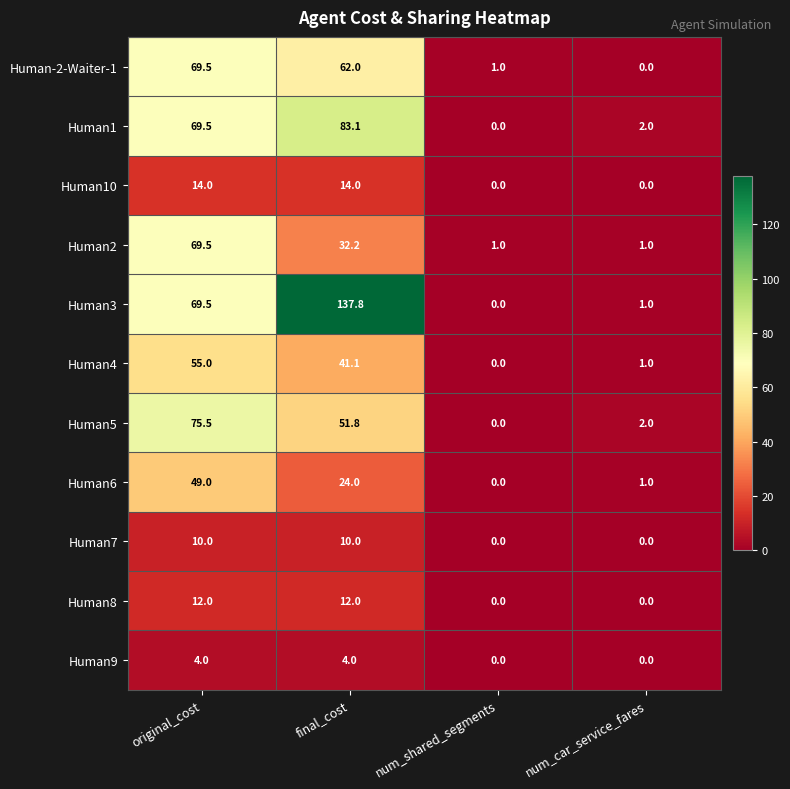

Which series has the largest total across all categories?

Human3